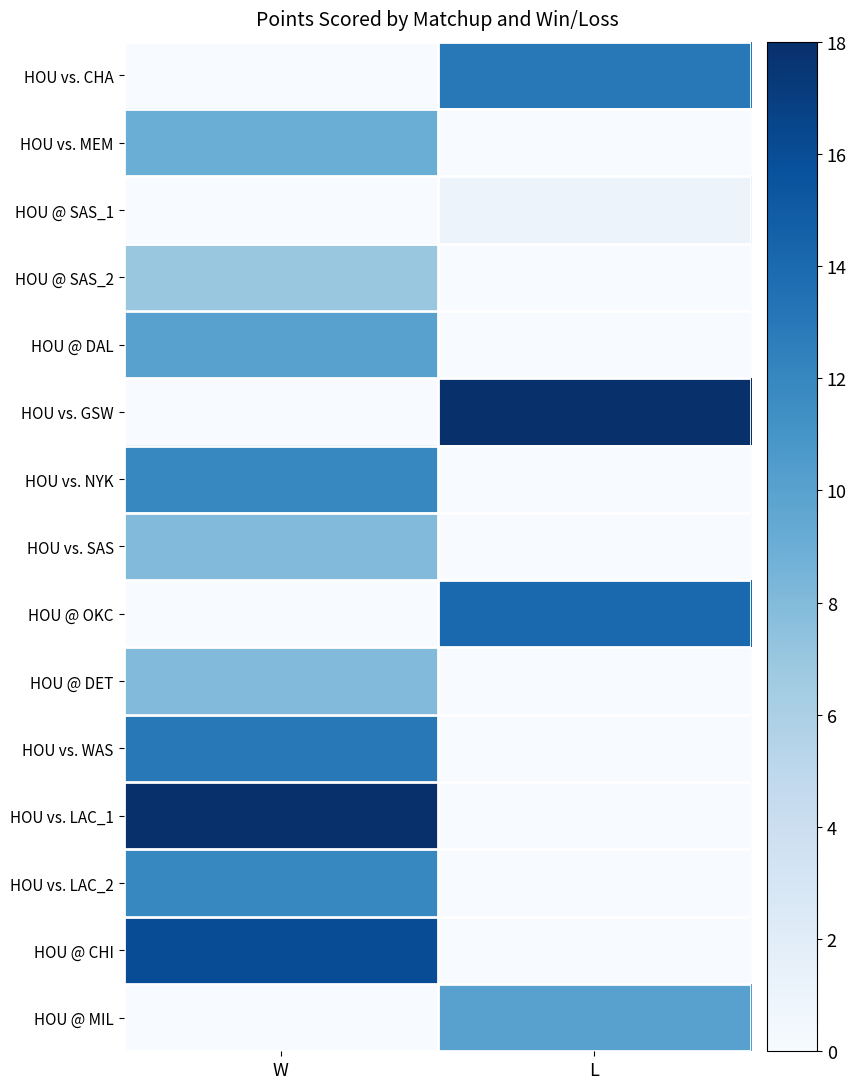

How many distinct data groups are displayed?

15